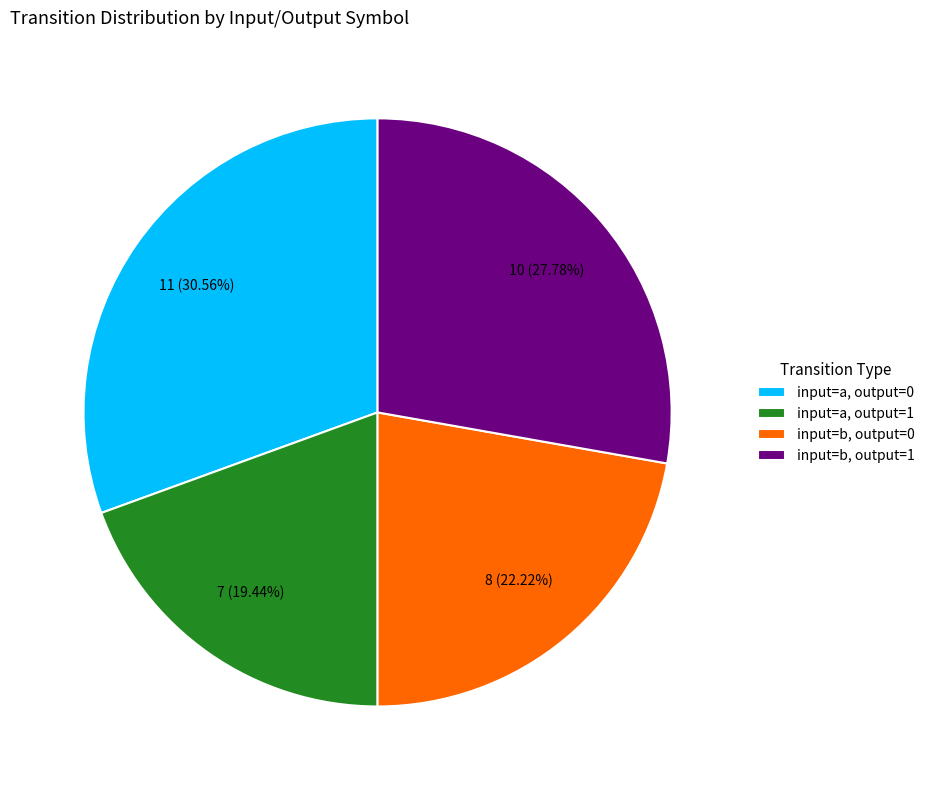

Is there a majority slice in this chart?

No